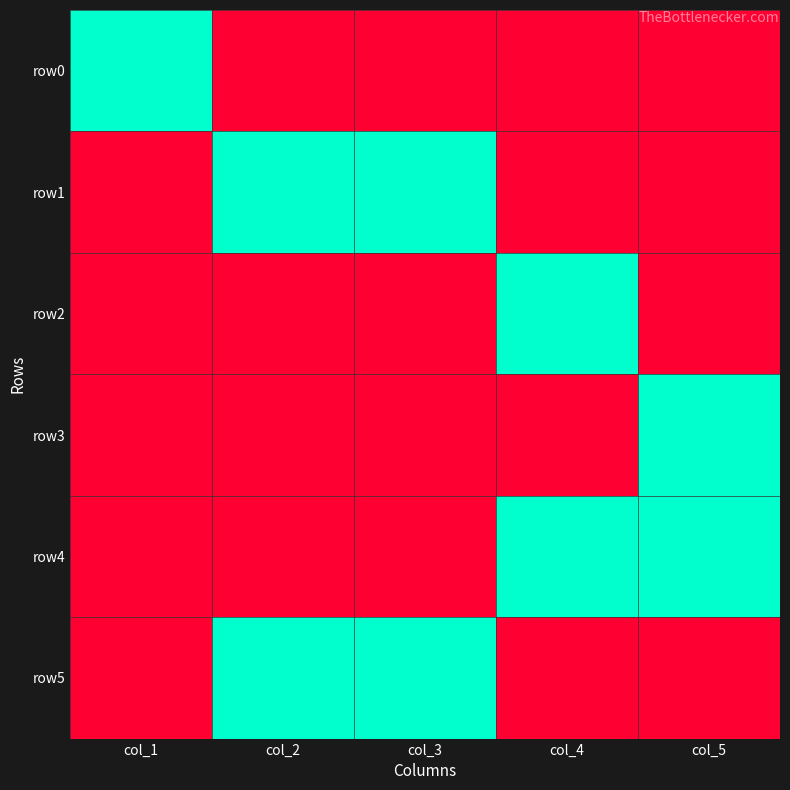

How many series are shown in this chart?

6